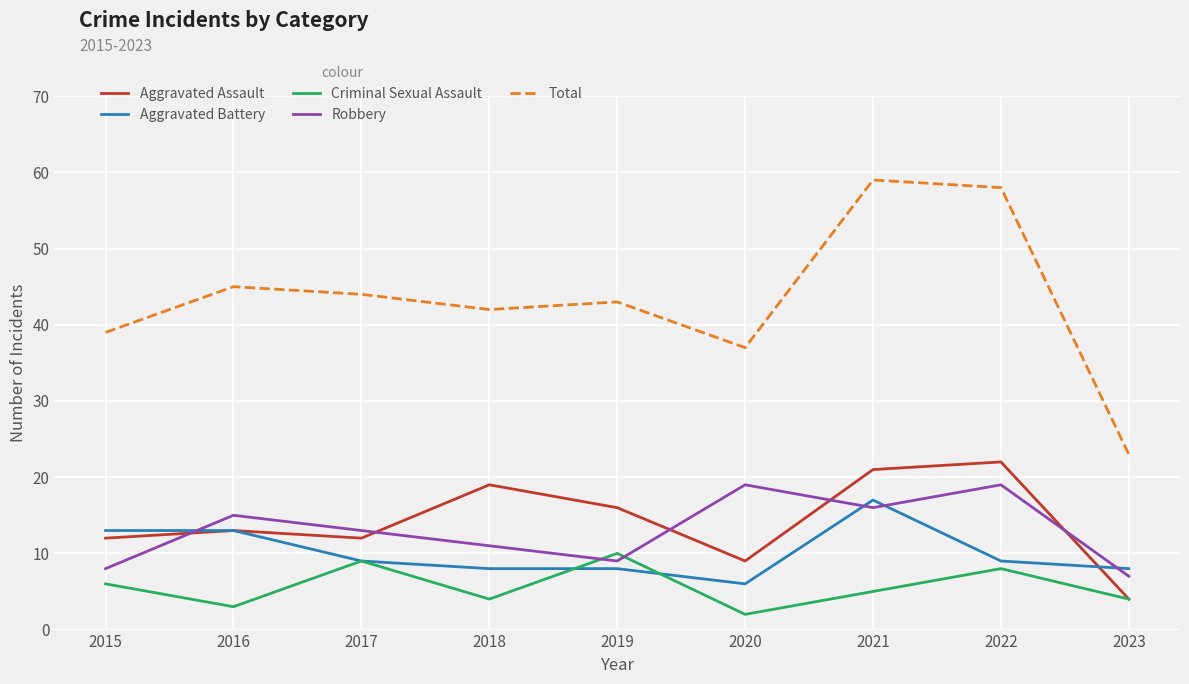

Reading left to right, list all the values displayed in this chart.

Aggravated Assault: 12	13	12	19	16	9	21	22	4
Aggravated Battery: 13	13	9	8	8	6	17	9	8
Criminal Sexual Assault: 6	3	9	4	10	2	5	8	4
Robbery: 8	15	13	11	9	19	16	19	7
Total: 39	45	44	42	43	37	59	58	23